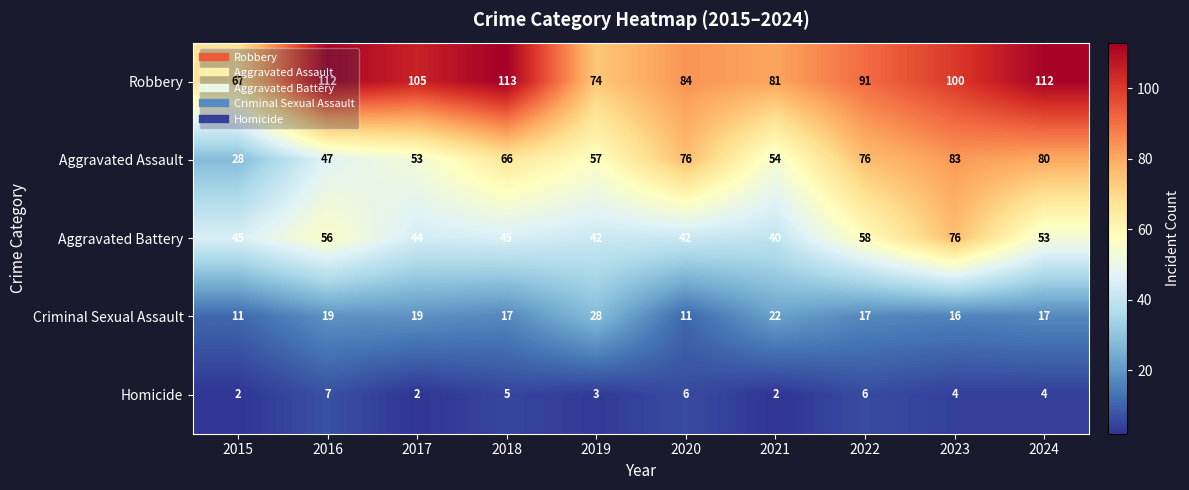

At how many categories does at least one series exceed 6?

10